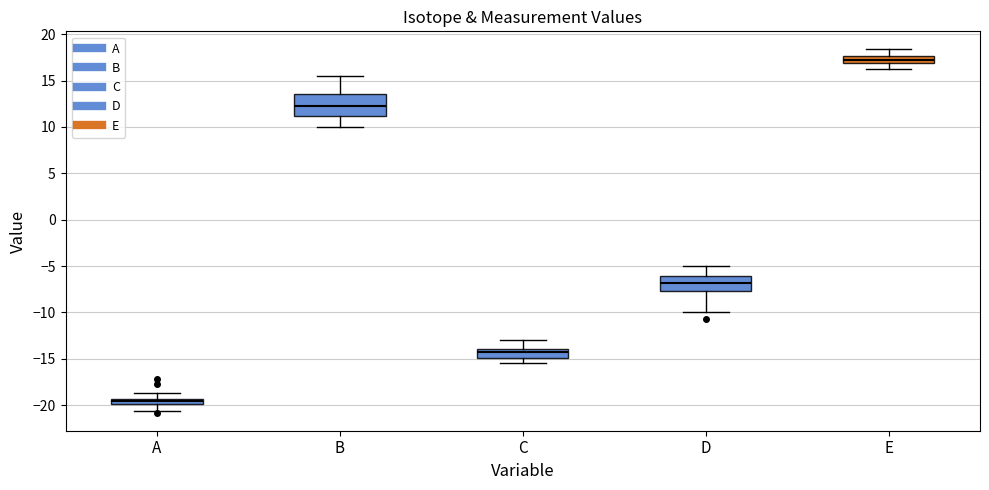

Where is the lower edge of the box for A on the y-axis? The values are not printed on the chart, so give them approximately, as read against the axis.

-20.0